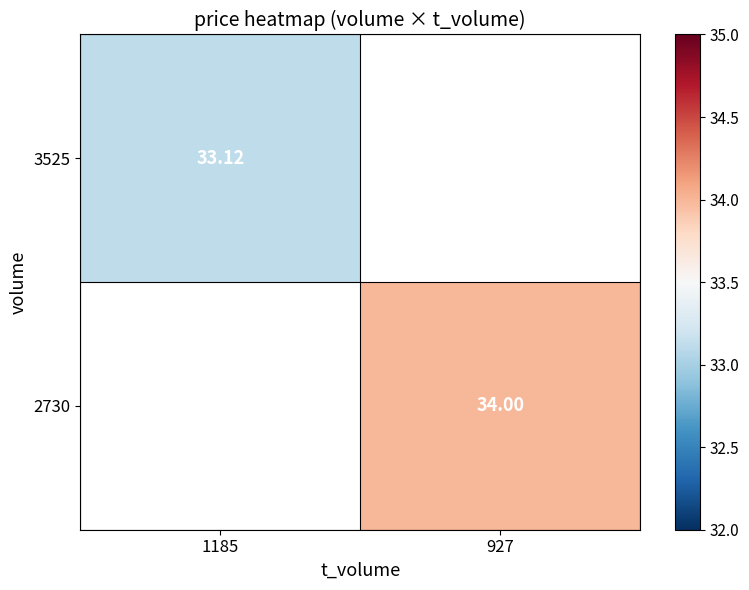

Is the value of 2730 at 927 greater than the value of 3525 at 1185?

Yes